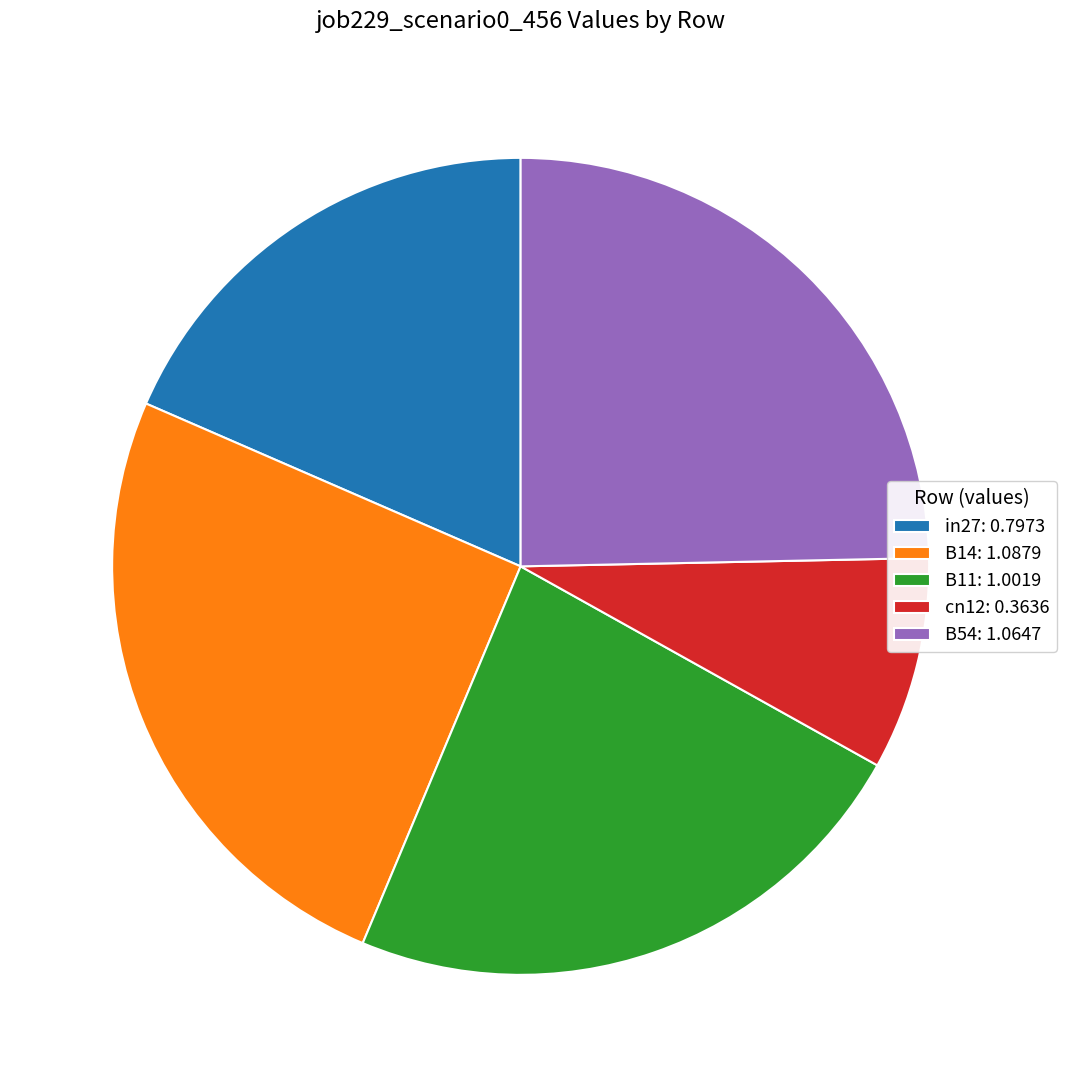

Does any single category account for the majority?

No